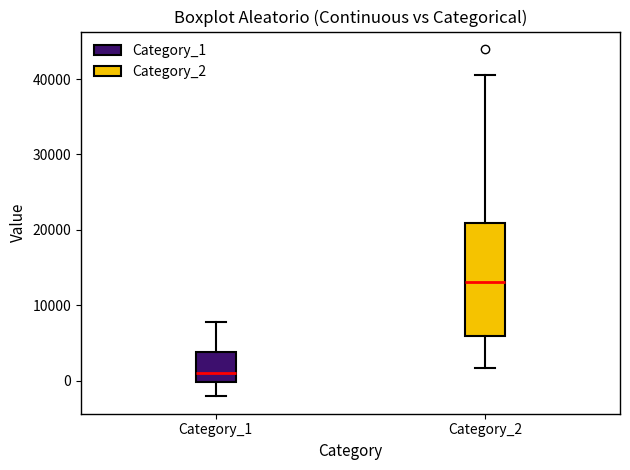

Reading left to right, read every box against the y-axis: the position of its median line, the range the box covers, and the ends of its whiskers. The values are not printed on the chart, so give them approximately, as read against the axis.

Category_1: median 1000, box 0 to 4000, whiskers -2000 to 8000
Category_2: median 13000, box 6000 to 21000, whiskers 2000 to 41000